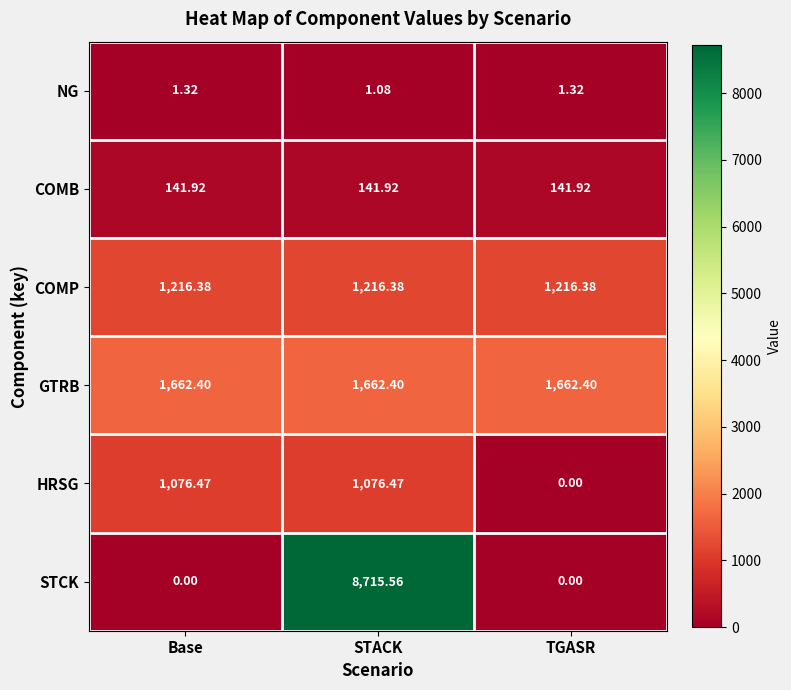

List the series in order of their peak value, lowest first.

NG, COMB, HRSG, COMP, GTRB, STCK